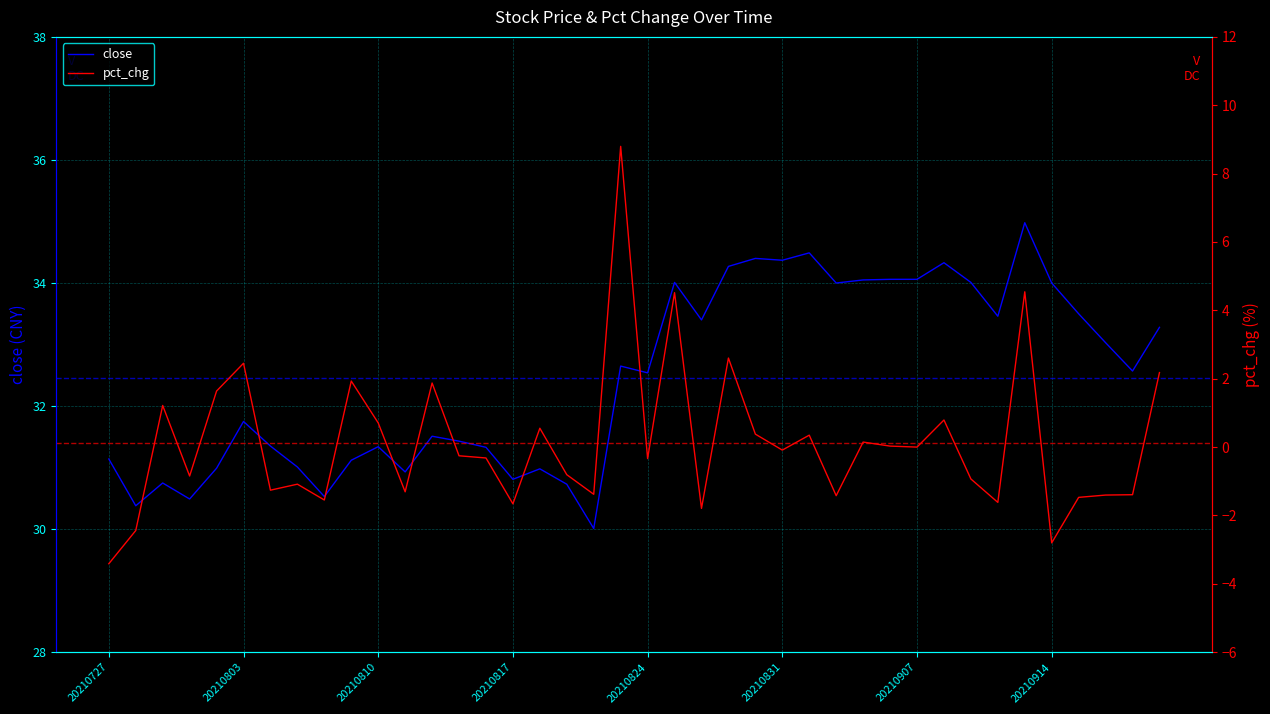

Reading left to right, what are all the values shown in this chart?

close: 31.1	30.4	30.8	30.5	31.0	31.8	31.4	31.0	30.5	31.1	31.3	30.9	31.5	31.4	31.3	30.8	31.0	30.7	30.0	32.6	32.5	34.0	33.4	34.3	34.4	34.4	34.5	34.0	34.0	34.1	34.1	34.3	34.0	33.5	35.0	34.0	33.5	33.0	32.6	33.3
pct_chg: -3.4	-2.4	1.2	-0.8	1.6	2.5	-1.3	-1.1	-1.5	1.9	0.7	-1.3	1.9	-0.3	-0.3	-1.7	0.6	-0.8	-1.4	8.8	-0.3	4.5	-1.8	2.6	0.4	-0.1	0.3	-1.4	0.1	0.0	0.0	0.8	-0.9	-1.6	4.5	-2.8	-1.5	-1.4	-1.4	2.2